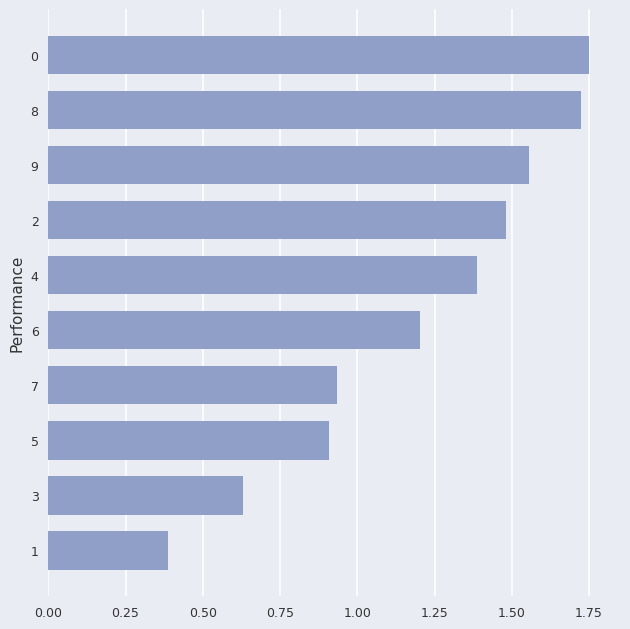

Where is the data nearest to the value 1?

7